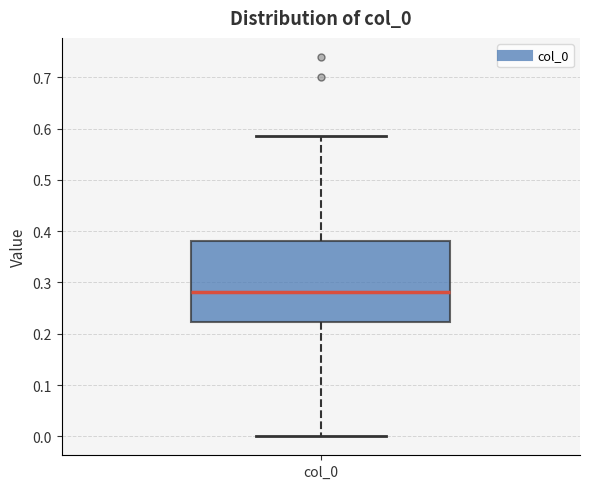

Read this box plot against the y-axis: the position of the median line, the range covered by the box, and the ends of both whiskers. The values are not printed on the chart, so give them approximately, as read against the axis.

median 0.28, box 0.22 to 0.38, whiskers 0.00 to 0.59